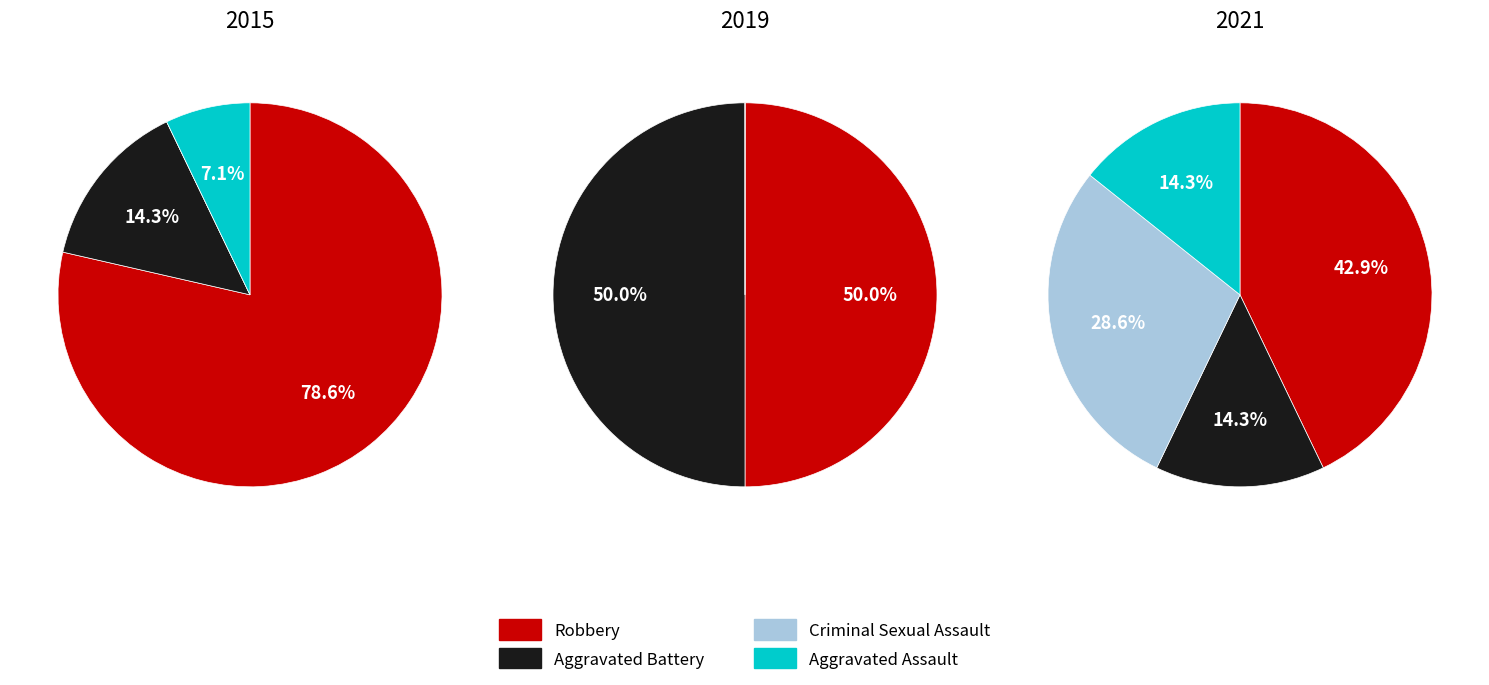

The Aggravated Battery slice represents 15% of the pie. True or false?

True